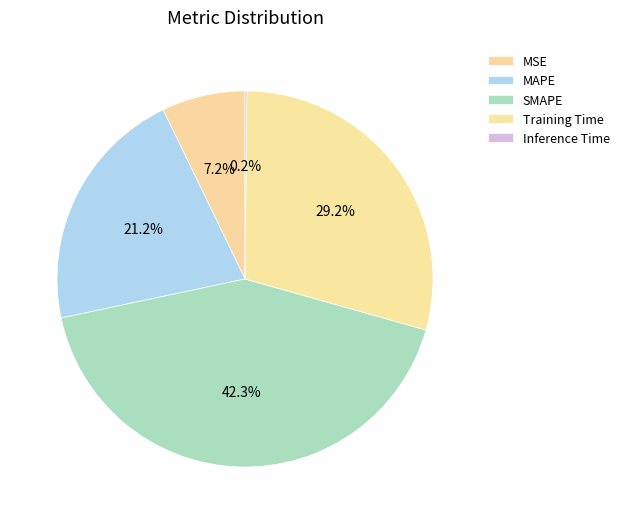

Do Training Time and SMAPE together represent more than half of the pie?

Yes